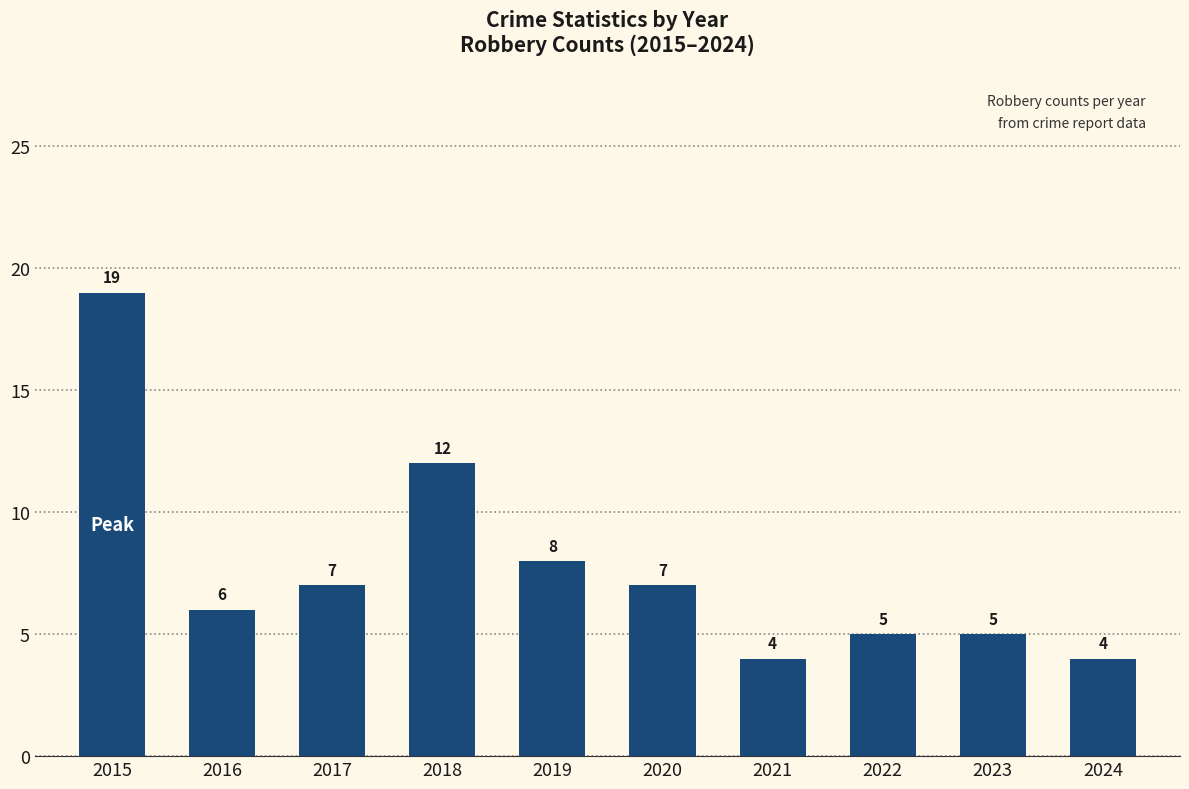

How many data points does each series have?

10